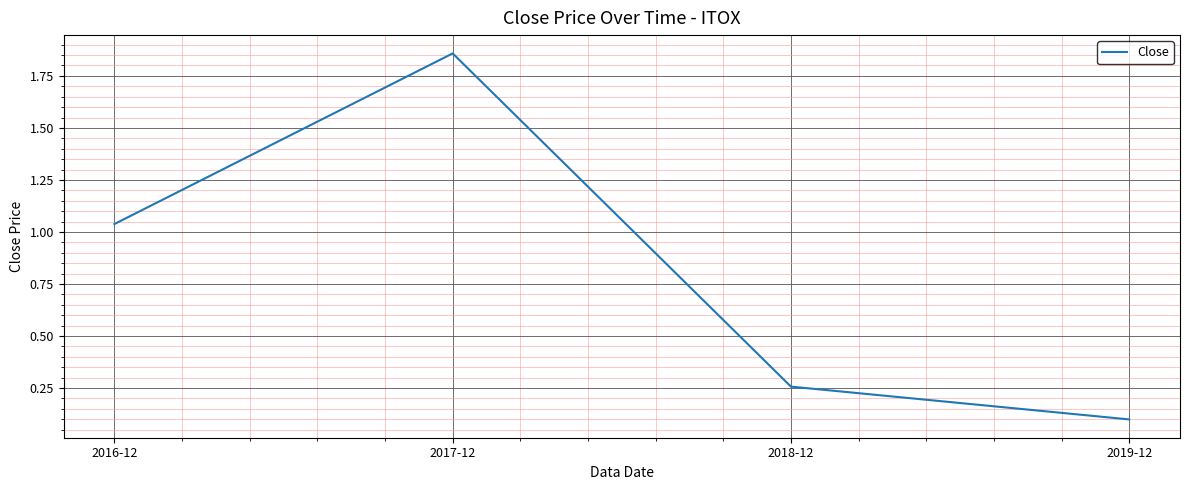

At which category does the chart reach its peak across all series?

2017-12